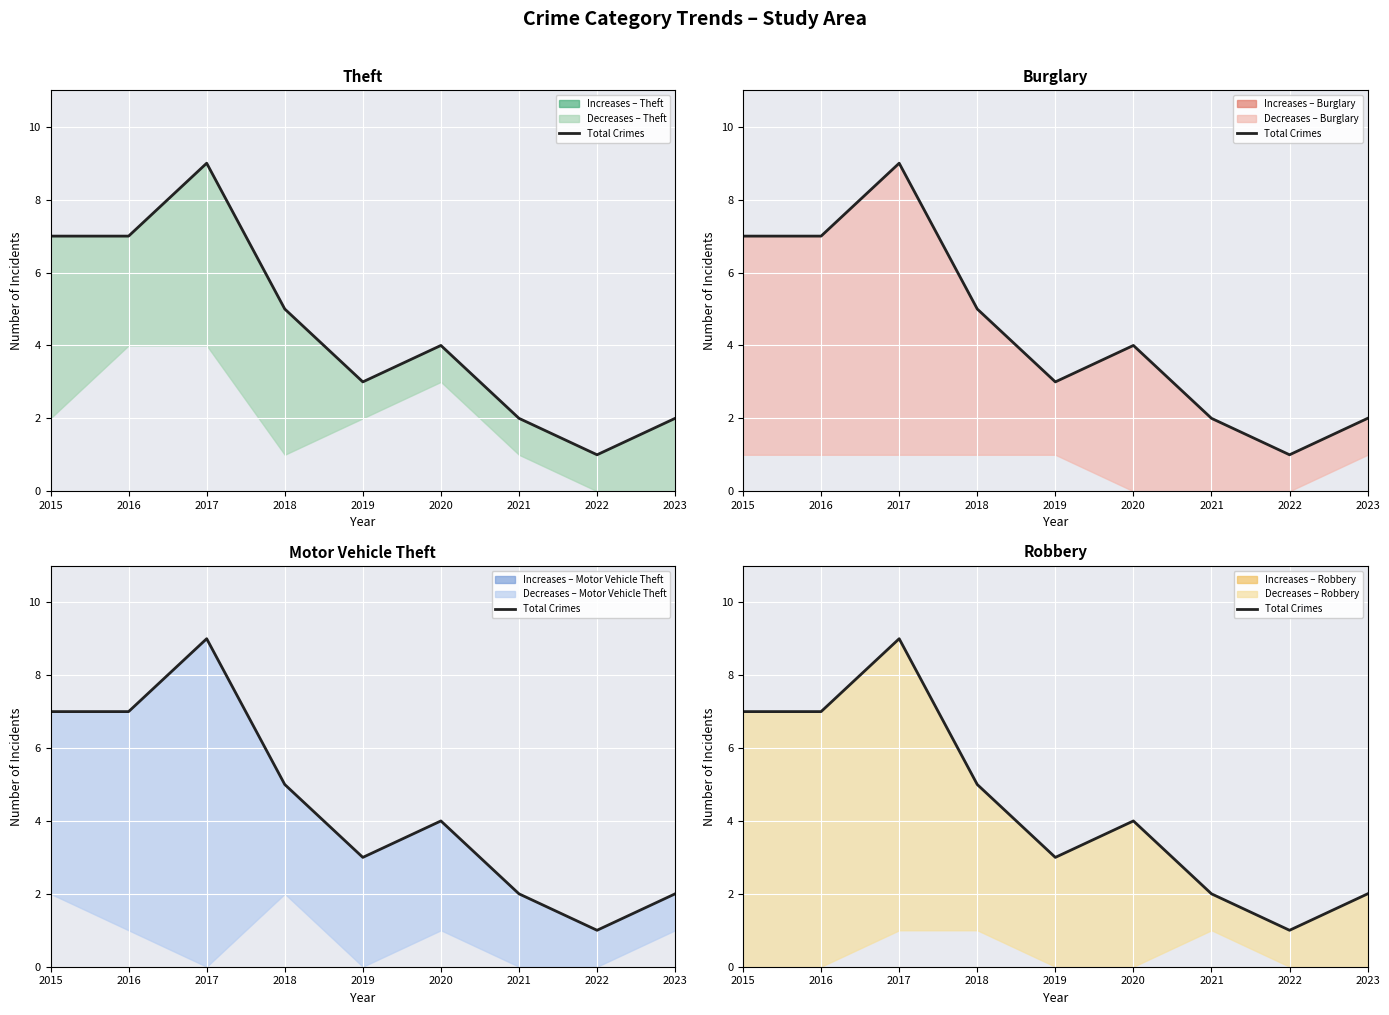

What is the average value?

4